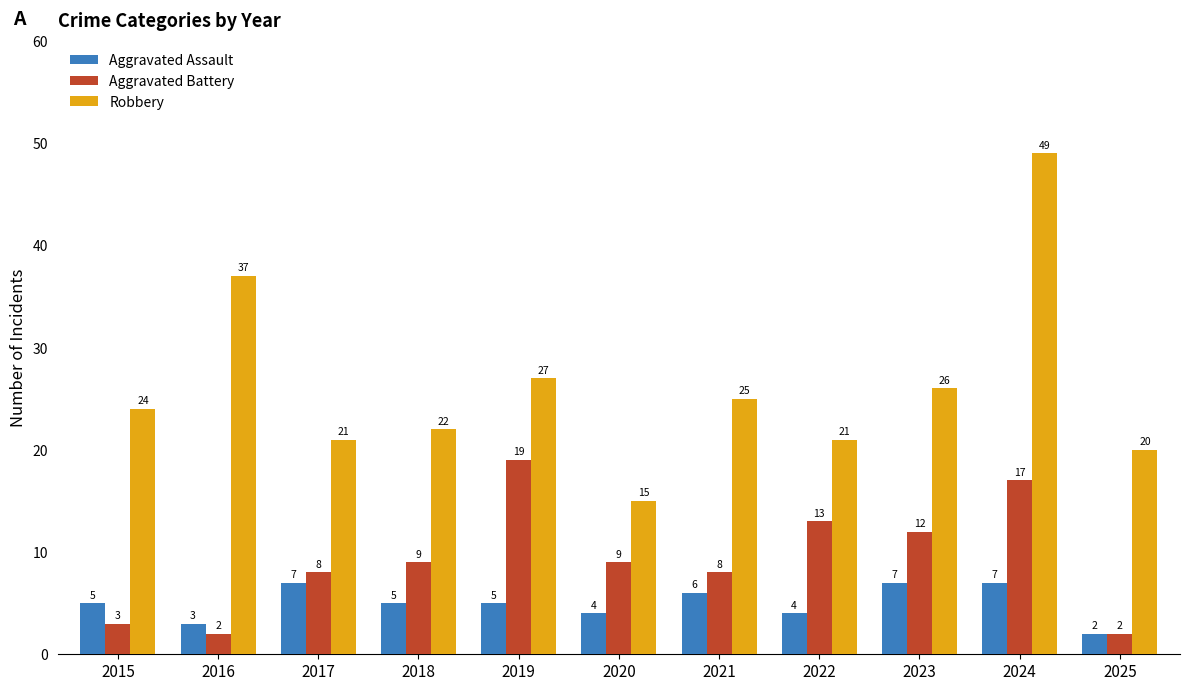

Which series has the largest total across all categories?

Robbery